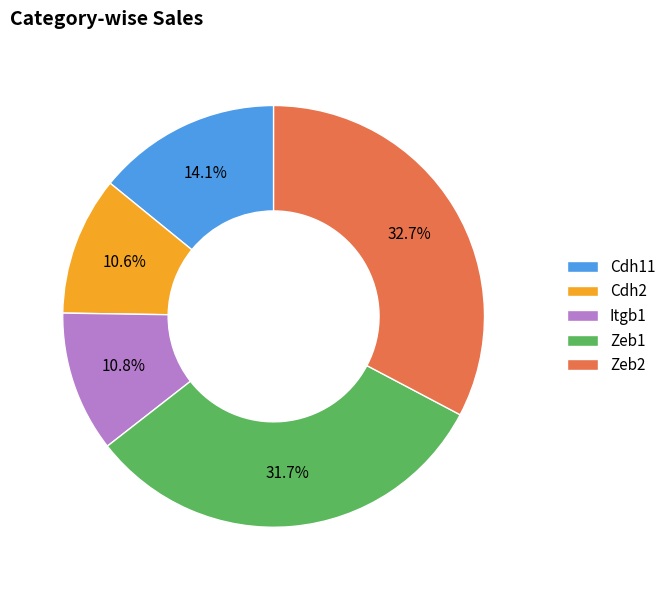

To the nearest percent, what is the difference between the Cdh11 and Zeb1 slice percentages?

18%